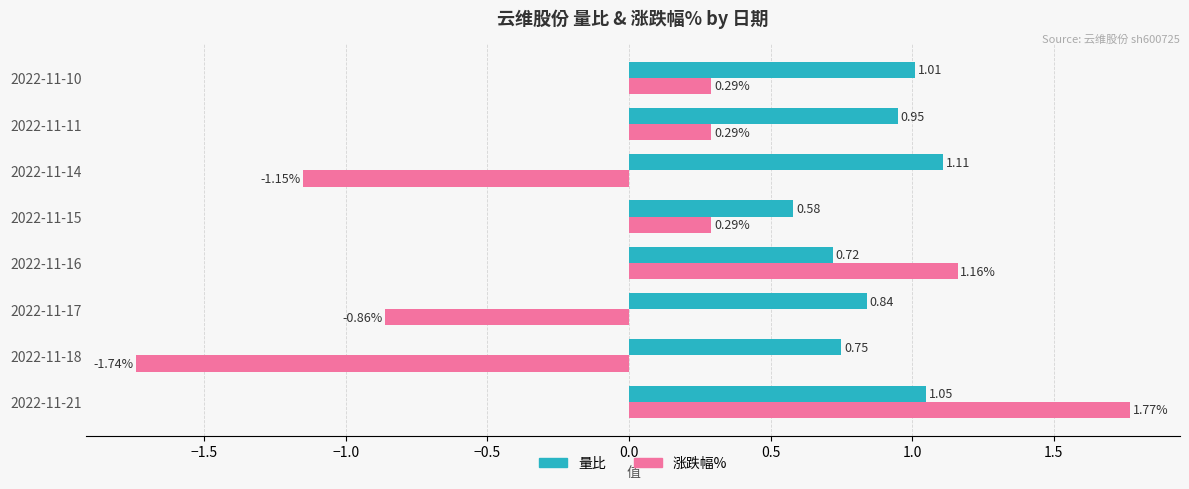

How many data points in 涨跌幅% are less than 0?

3